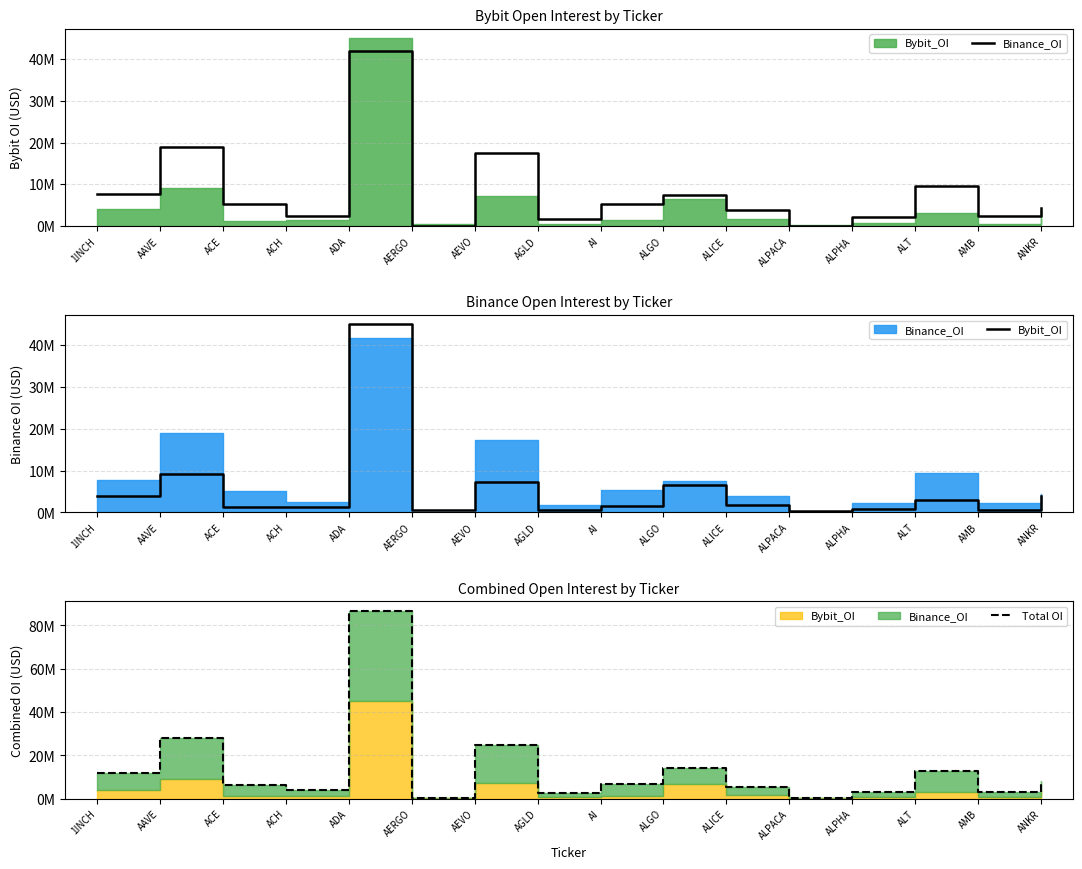

True or false: Total OI and Binance_OI cross at least once.

False